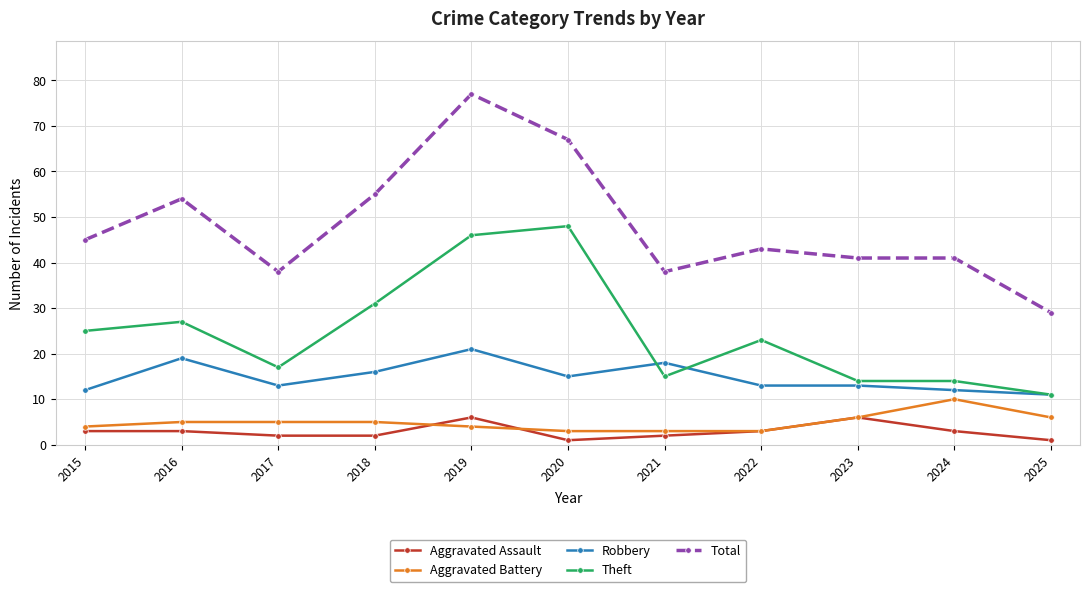

What value does the Theft series have at 2020?

48